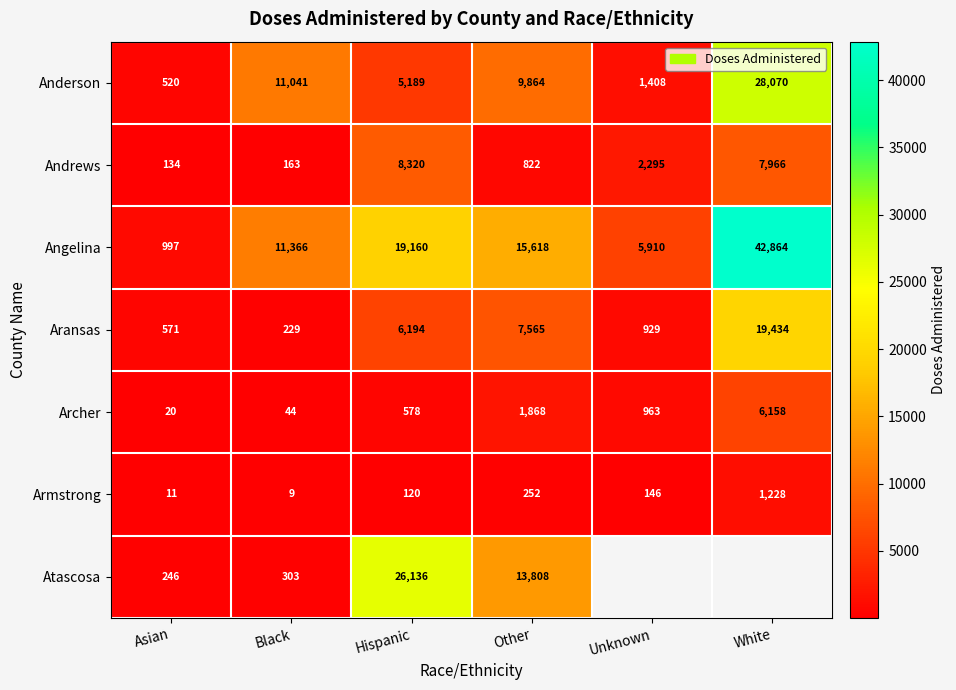

Rank the categories by Armstrong value from highest to lowest.

White, Other, Unknown, Hispanic, Asian, Black